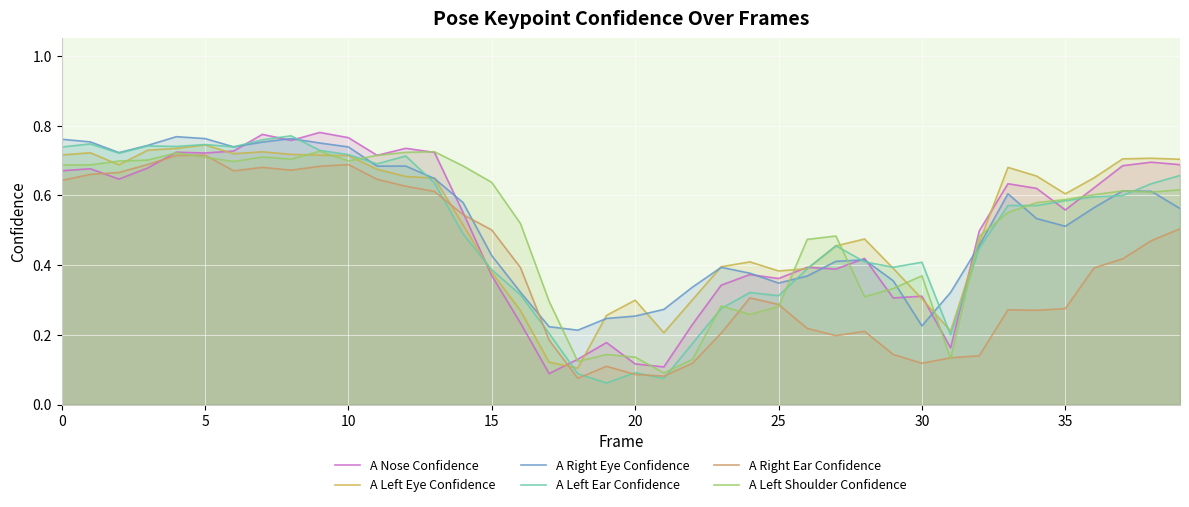

What is the average value of the A Left Ear Confidence series?

0.5